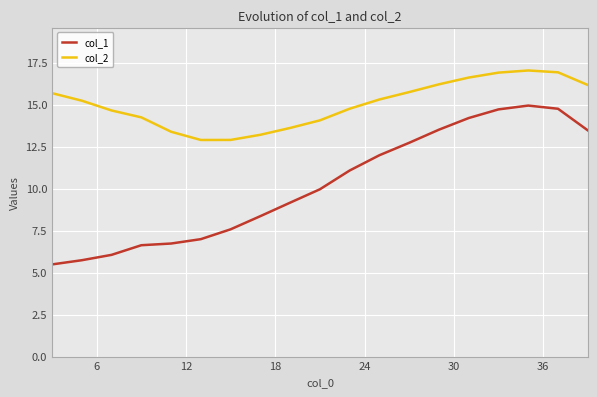

List the series in order of their overall mean, lowest first.

col_1, col_2